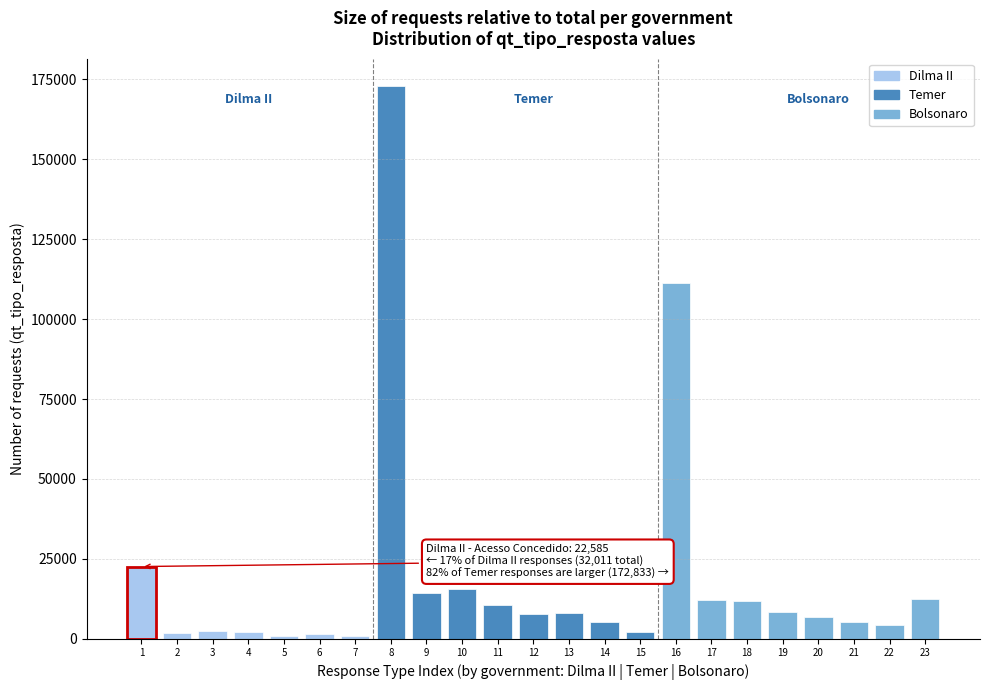

What is the greatest value displayed?

172833